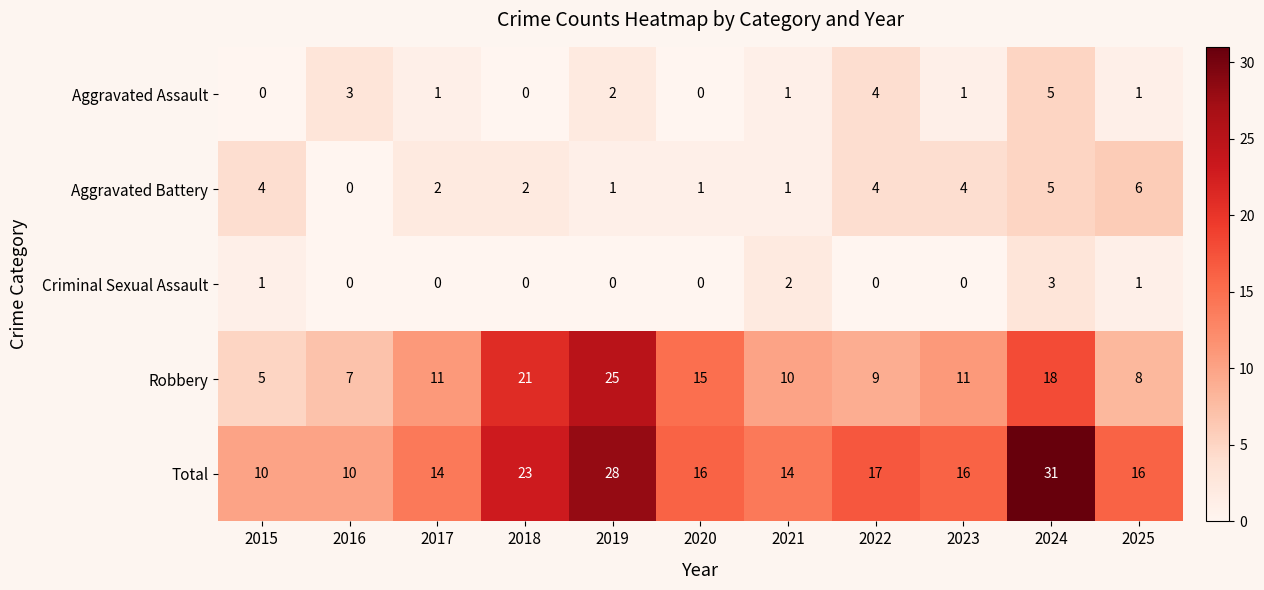

Between 2015 and 2017, which series saw the biggest shift?

Robbery